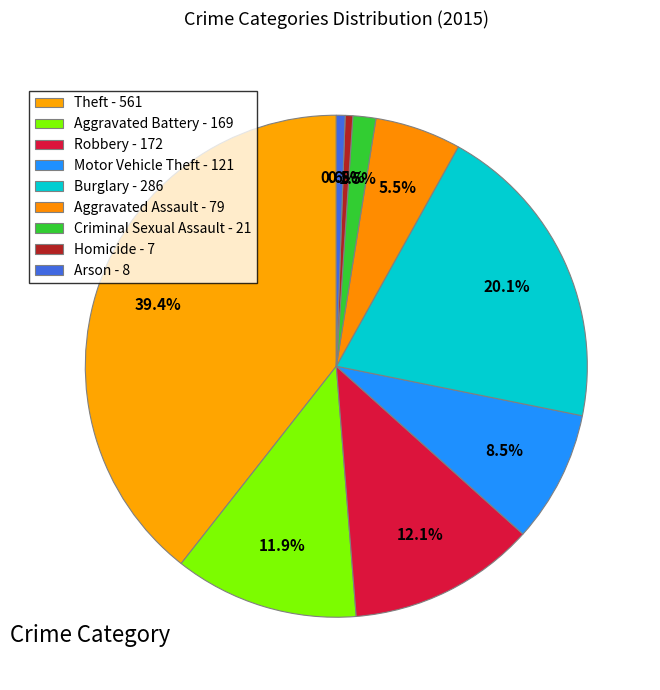

To the nearest percent, what is the difference between the Motor Vehicle Theft and Homicide slice percentages?

8%